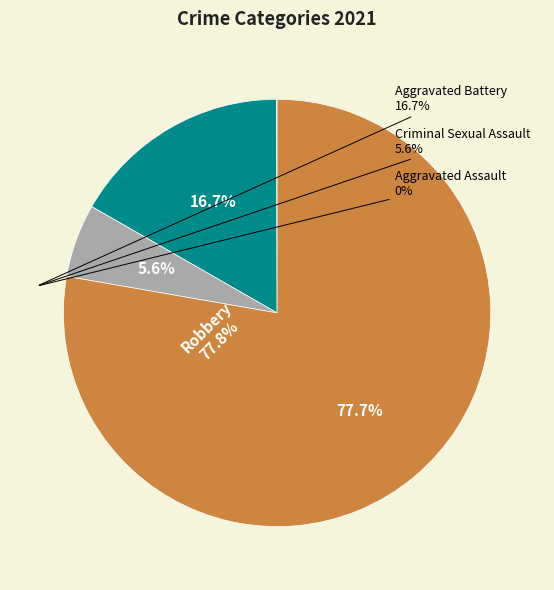

Which slice is the smallest?

Aggravated Assault